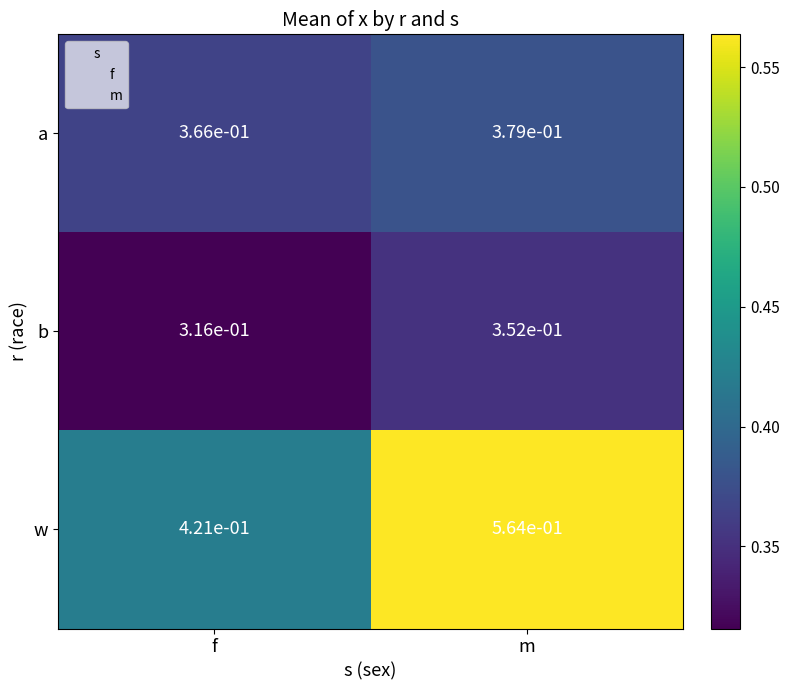

At which label does w reach its minimum?

f